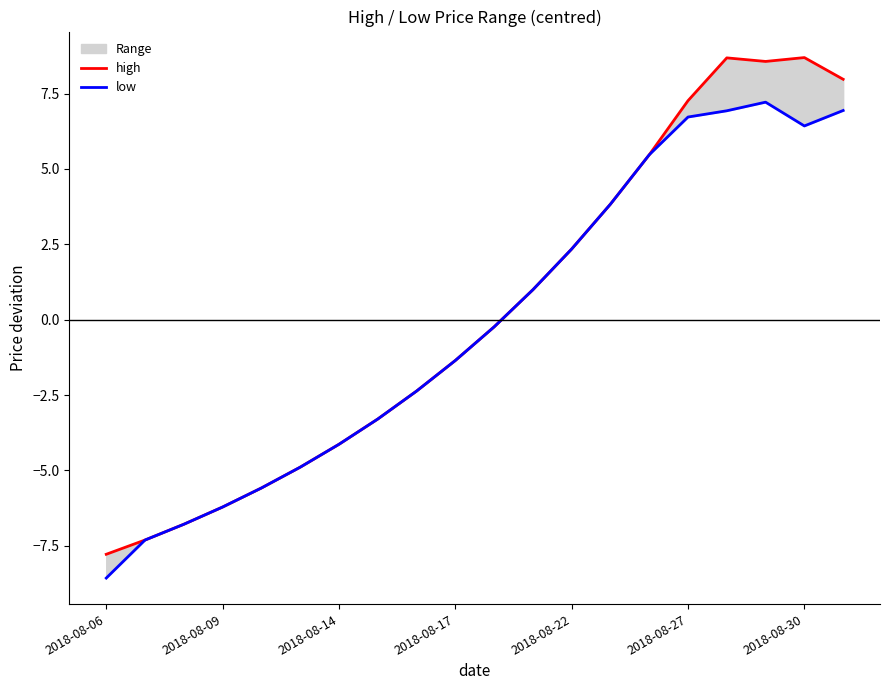

Which label corresponds to the smallest value in the chart?

2018-08-06